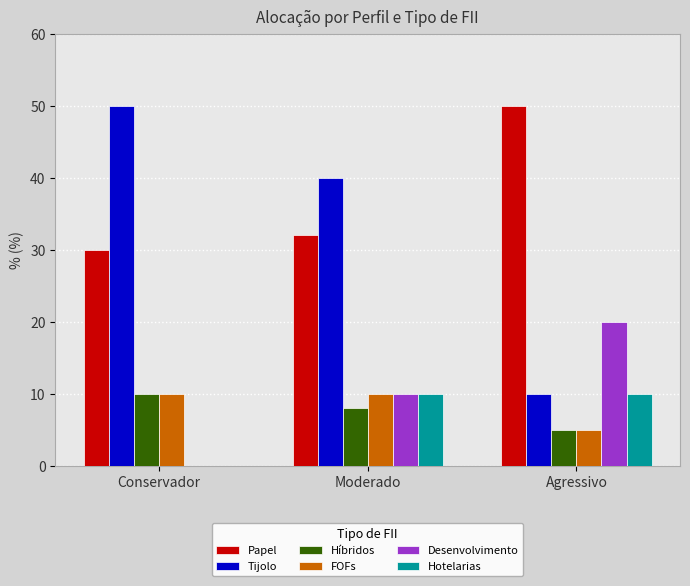

Reading left to right, extract all data points from this chart.

Papel: 30	32	50
Tijolo: 50	40	10
Híbridos: 10	8	5
FOFs: 10	10	5
Desenvolvimento: 0	10	20
Hotelarias: 0	10	10